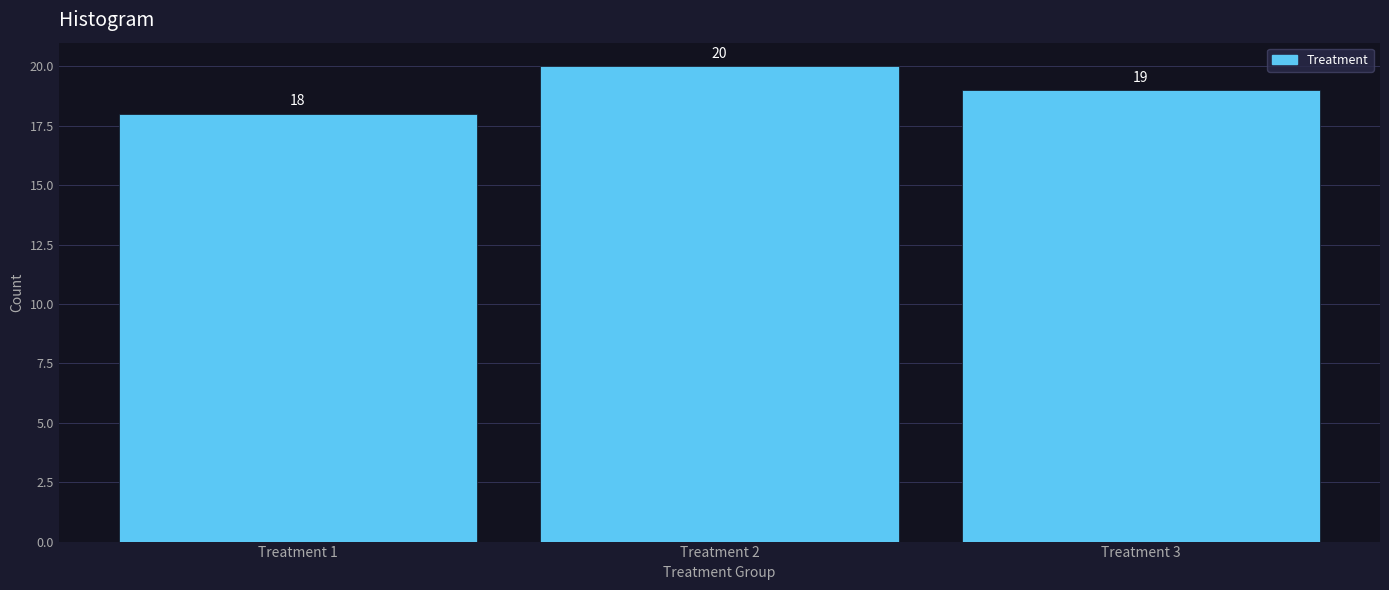

Reading right to left, extract all data points from this chart.

Treatment 3=19	Treatment 2=20	Treatment 1=18